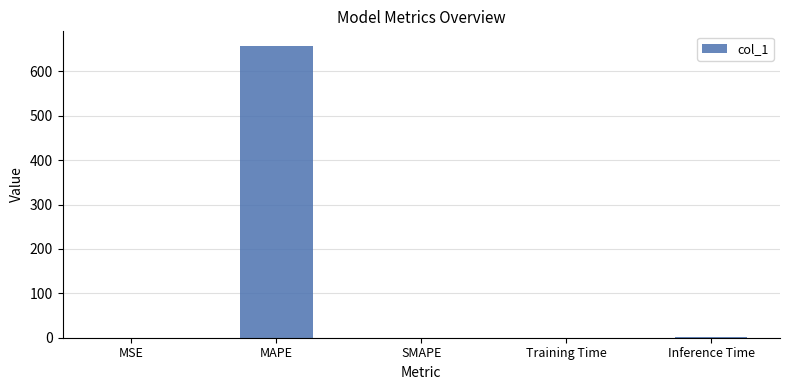

What is the greatest value displayed?

657.6